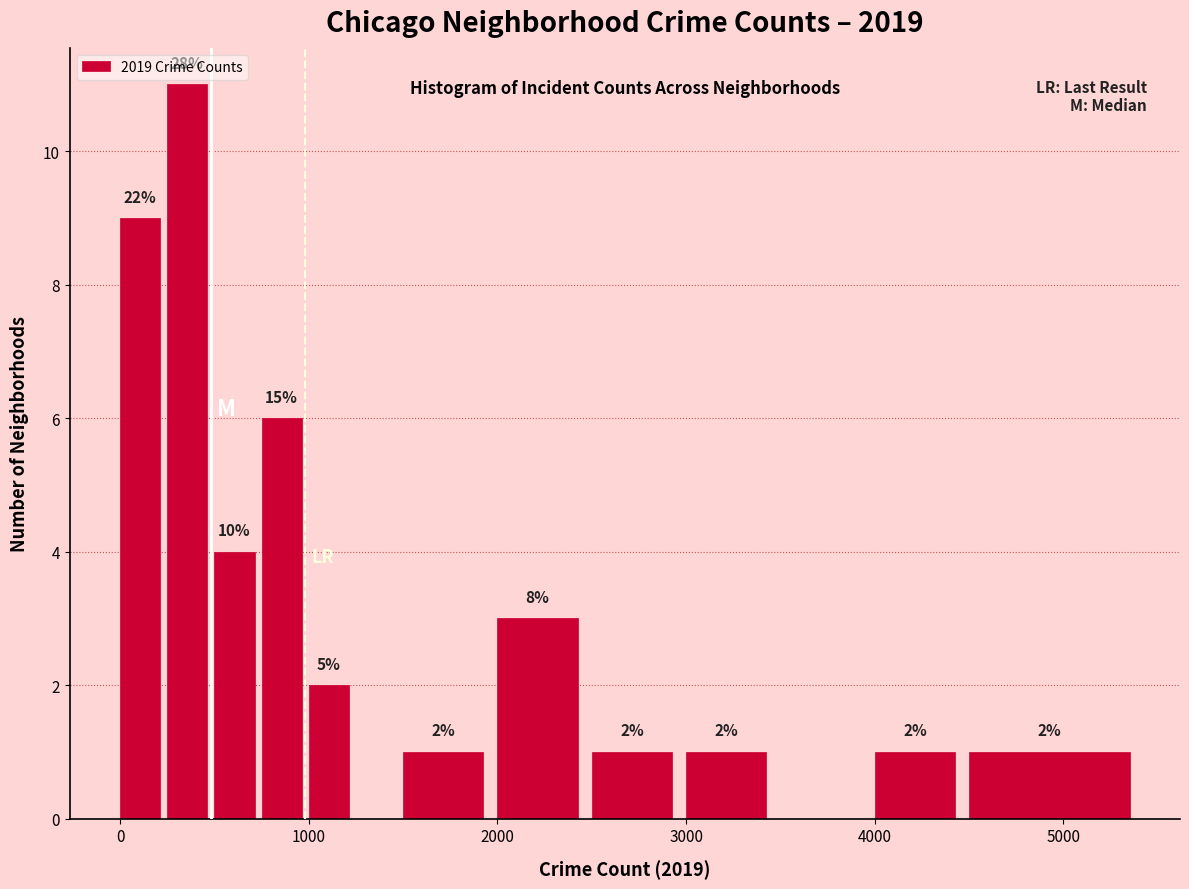

Around what value on the x-axis is the tallest bar? Give the approximate position of its centre, as read against the axis.

400